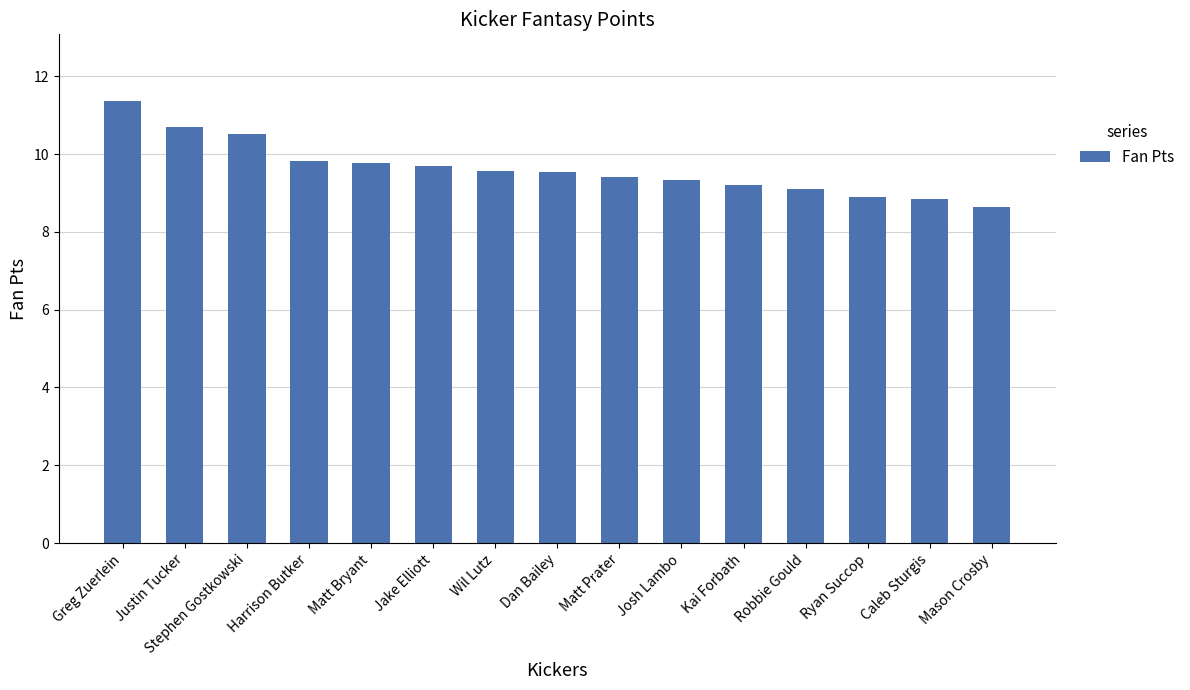

What position from the right is Ryan Succop?

3